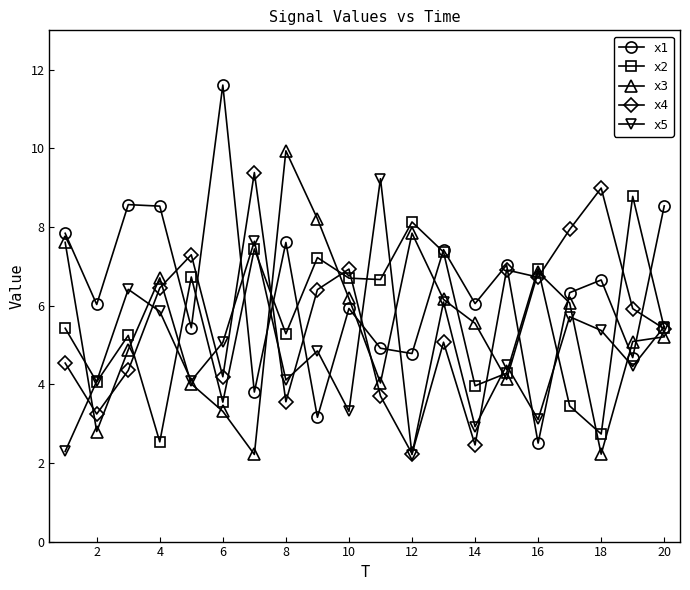

What are all the series names shown in the legend?

x1, x2, x3, x4, x5